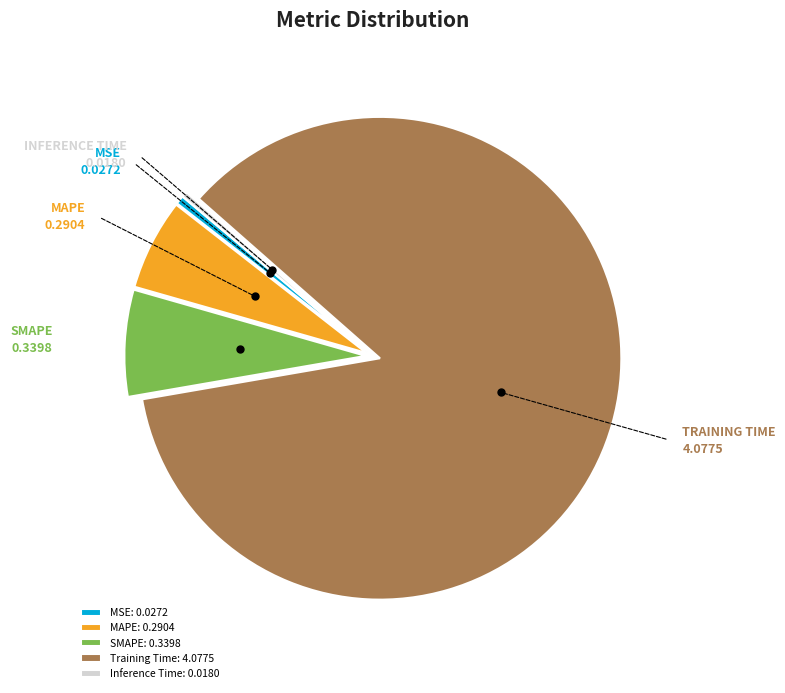

Combined, do Training Time and SMAPE account for over 50%?

Yes